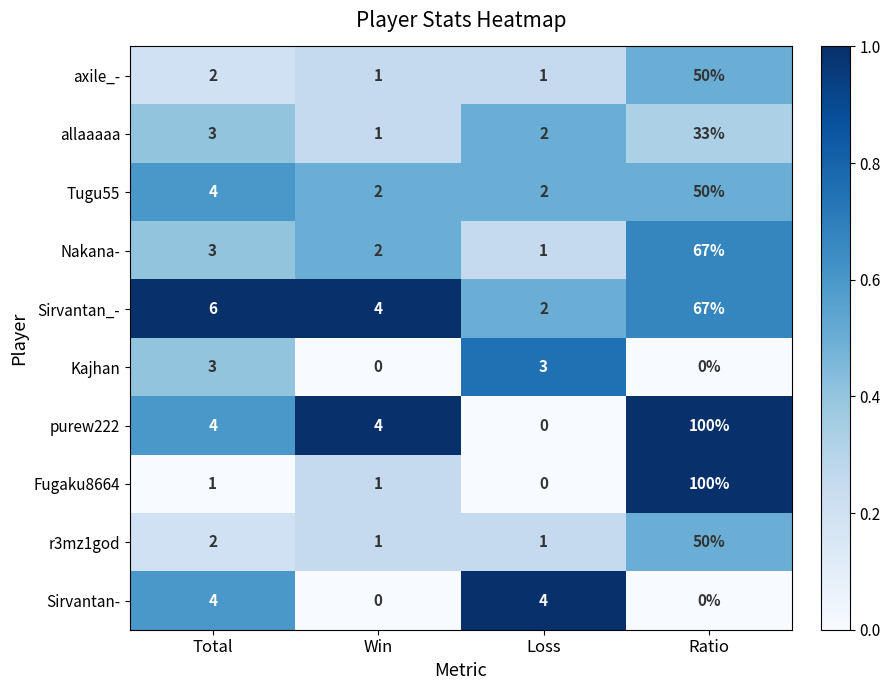

True or false: axile_- has a value of 1 at Win.

True